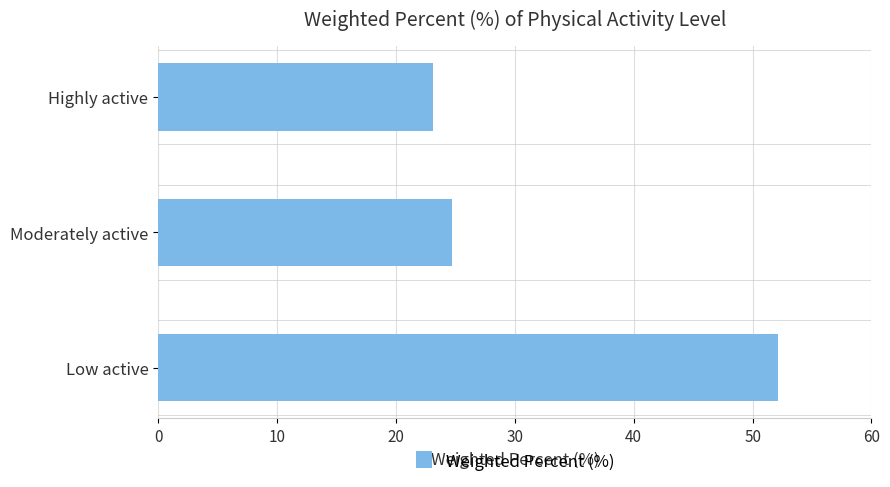

True or false: the data shows 52.1 at Low active.

True